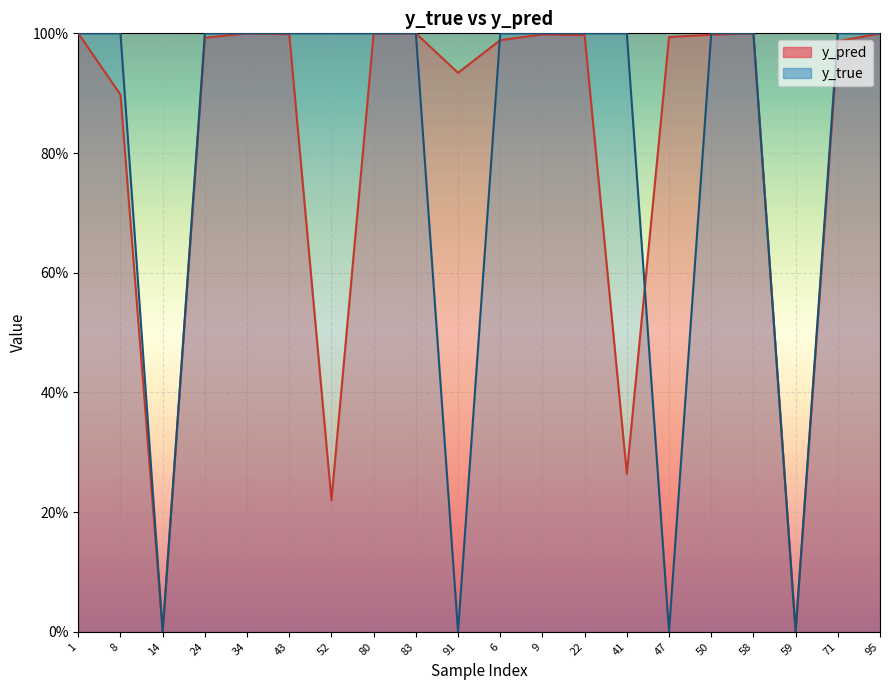

What is the sum of the y_pred values at 80 and 52?

1.2